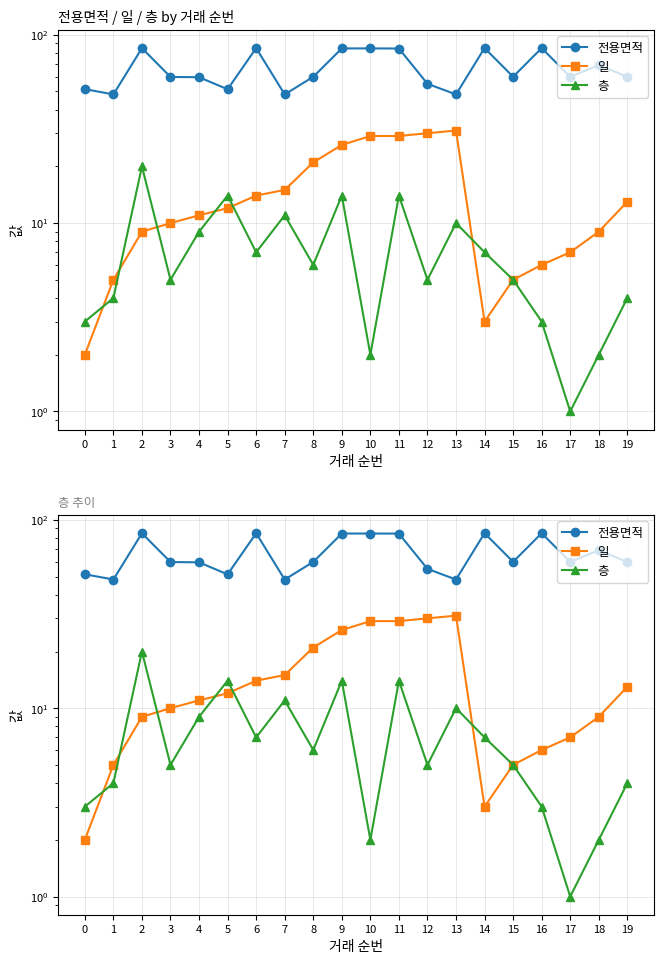

Rank the categories by 전용면적 value from highest to lowest.

14, 16, 6, 2, 10, 9, 11, 18, 15, 8, 17, 19, 3, 4, 12, 0, 5, 1, 7, 13